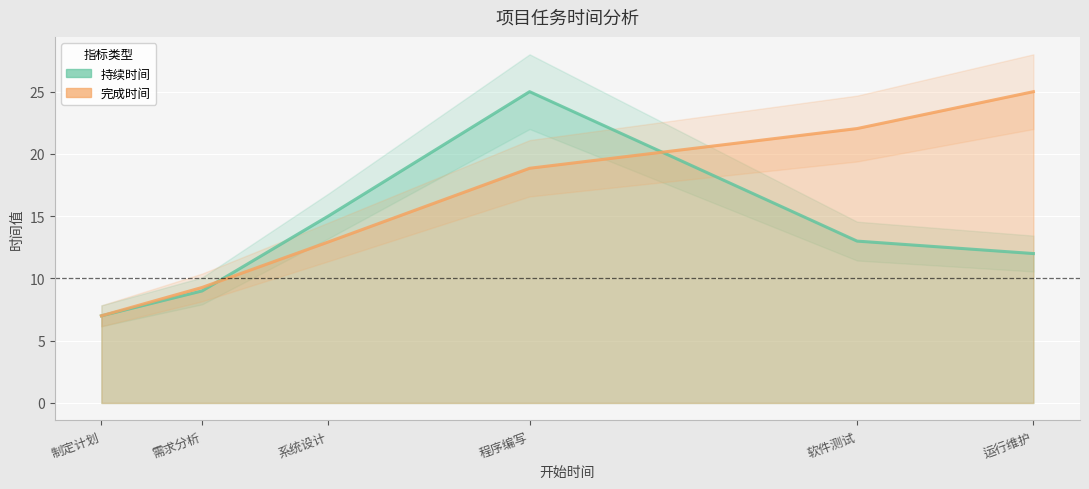

What is the sum of the 持续时间 values at 系统设计 and 程序编写?

40.0